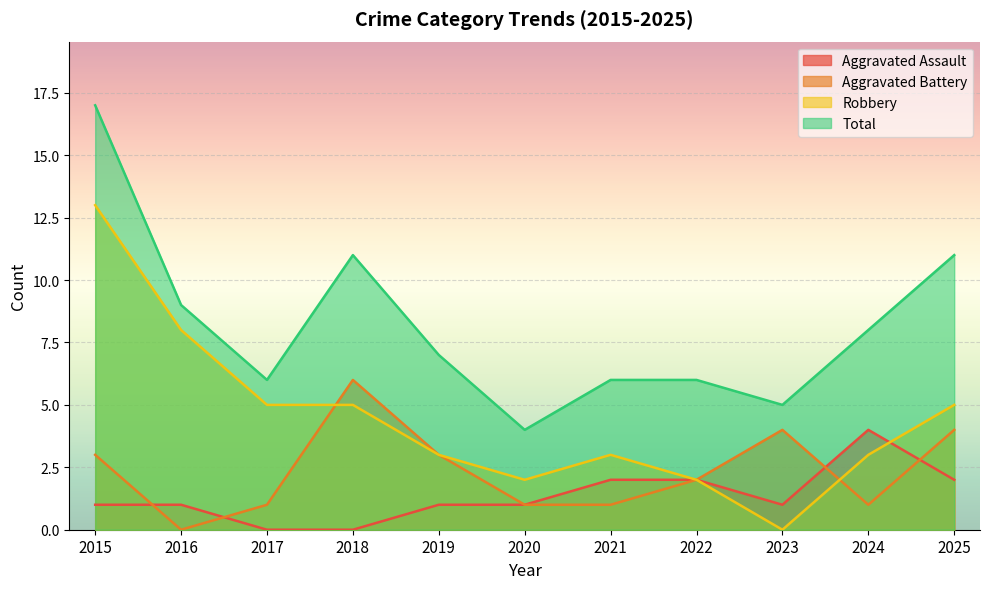

Is it true that Total equals 2 at 2019?

False